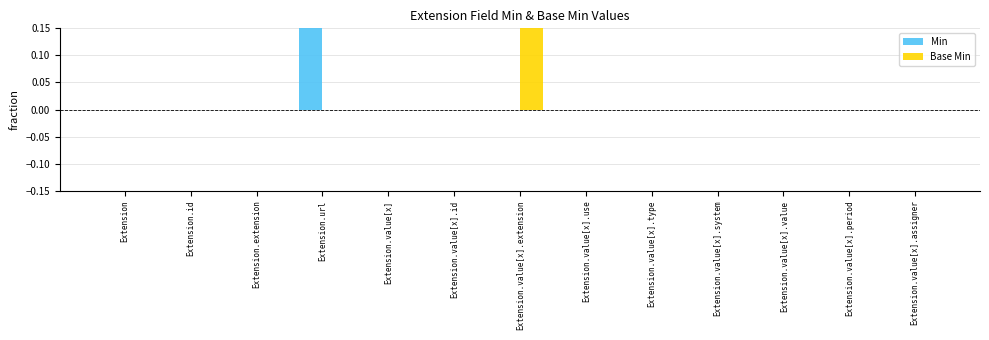

What are all the series names shown in the legend?

Min, Base Min